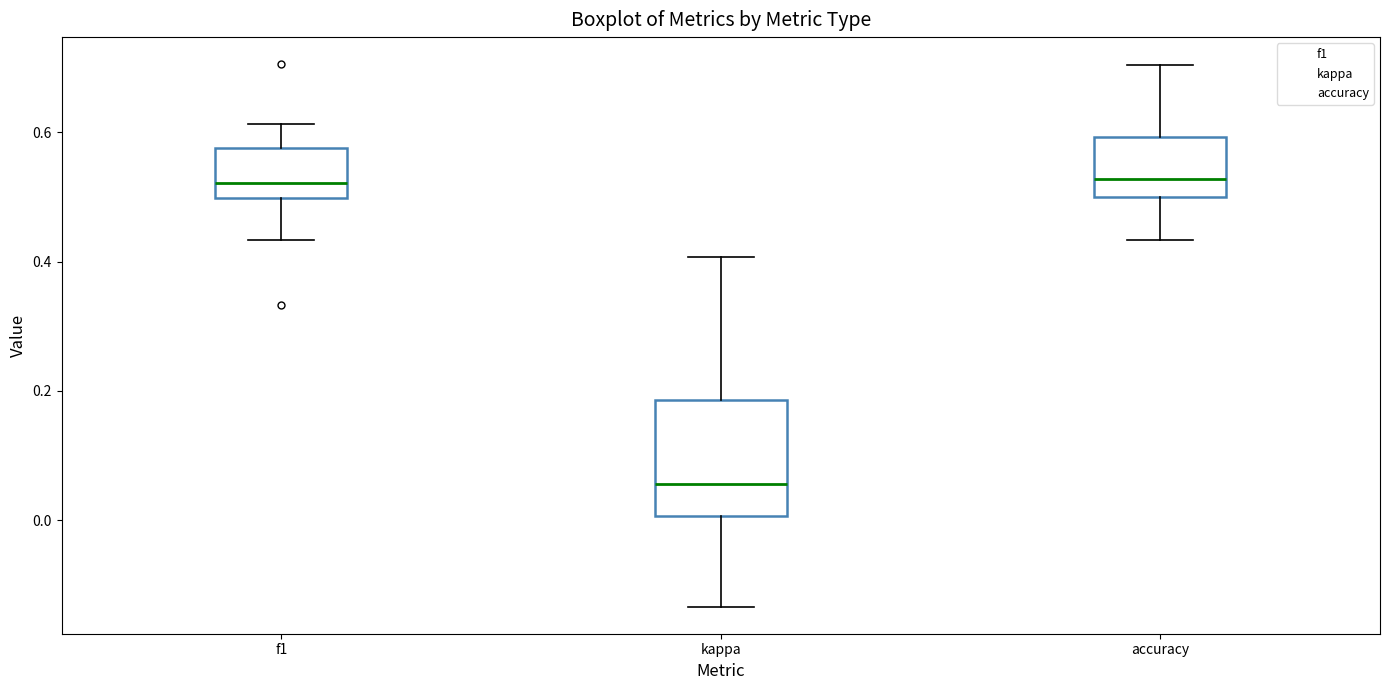

Where does the lower whisker of the box for kappa end on the y-axis? The values are not printed on the chart, so give them approximately, as read against the axis.

-0.14